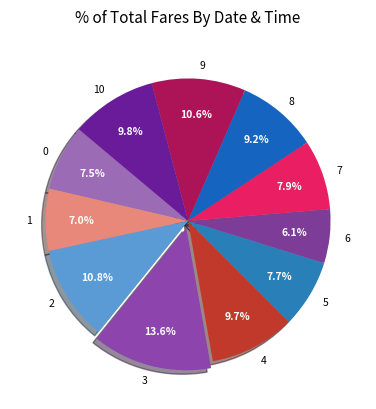

Does 0 account for over 50% of the chart?

No